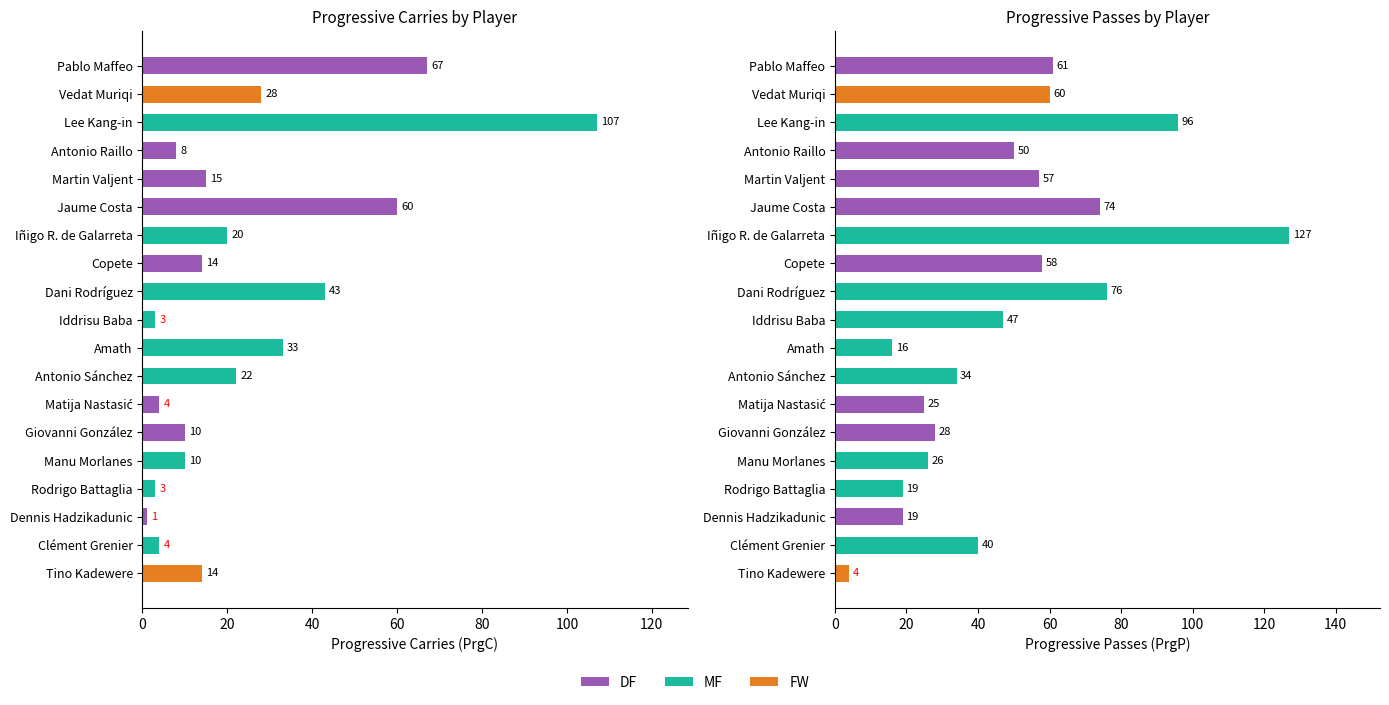

The value of PrgP at Dani Rodríguez is 76. True or false?

True